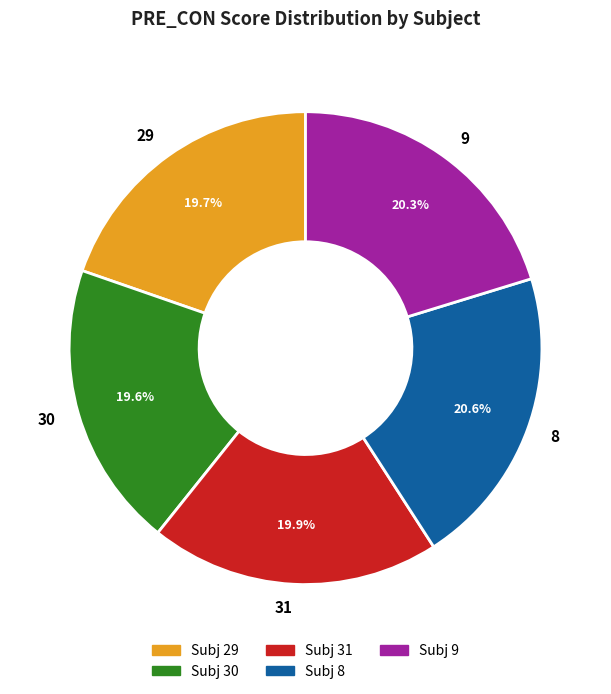

Do 29 and 30 together represent more than half of the pie?

No